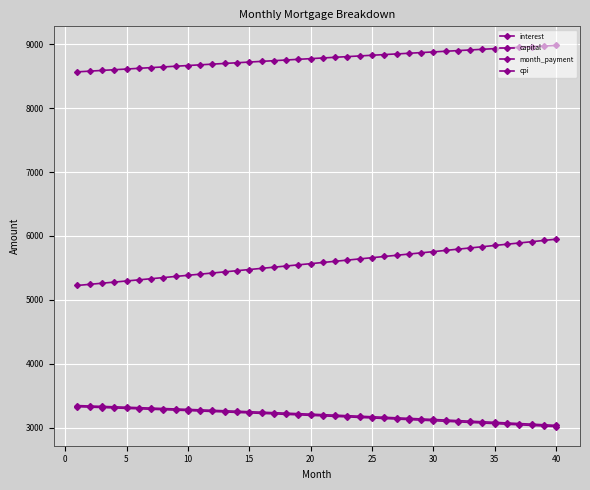

What is the maximum value shown in the chart?

8984.3